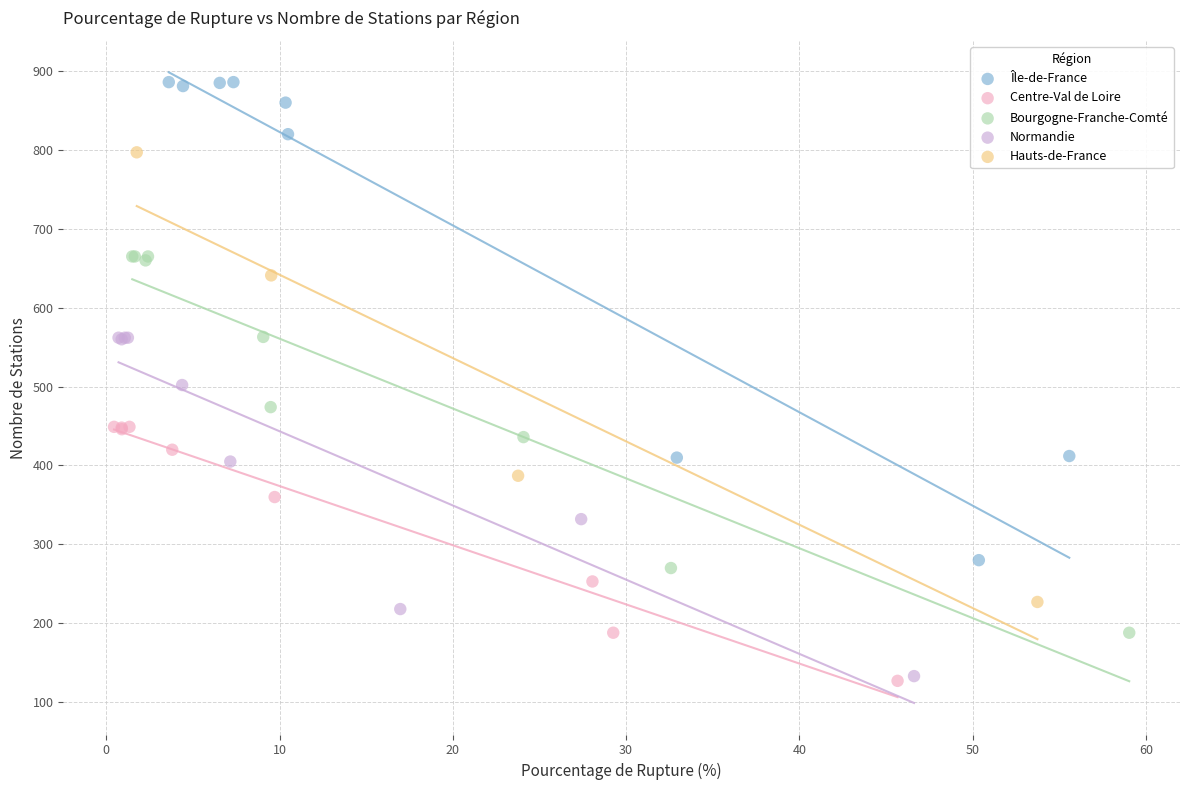

Which series has the widest spread of Y values?

Île-de-France